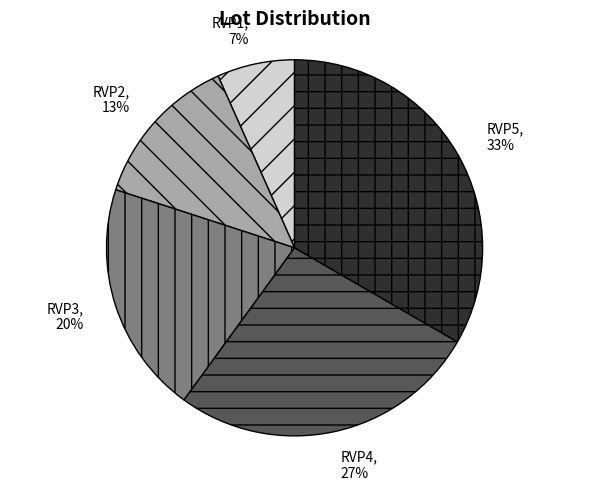

Which category has the smallest portion of the pie?

RVP1